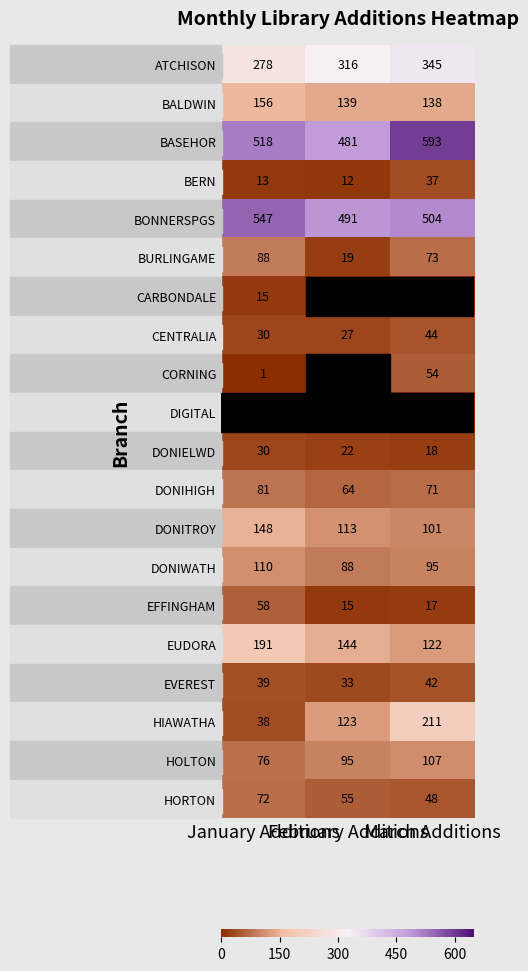

Where does the DONIELWD series first go above 22?

January Additions